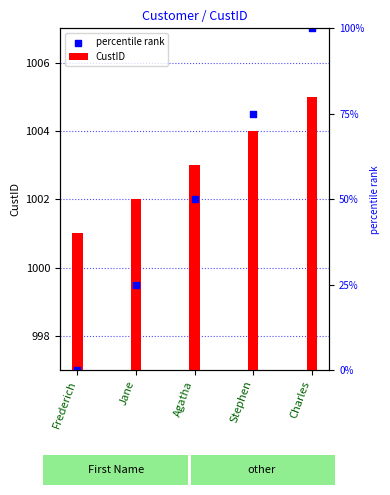

Which series contains the lowest Y value?

percentile rank